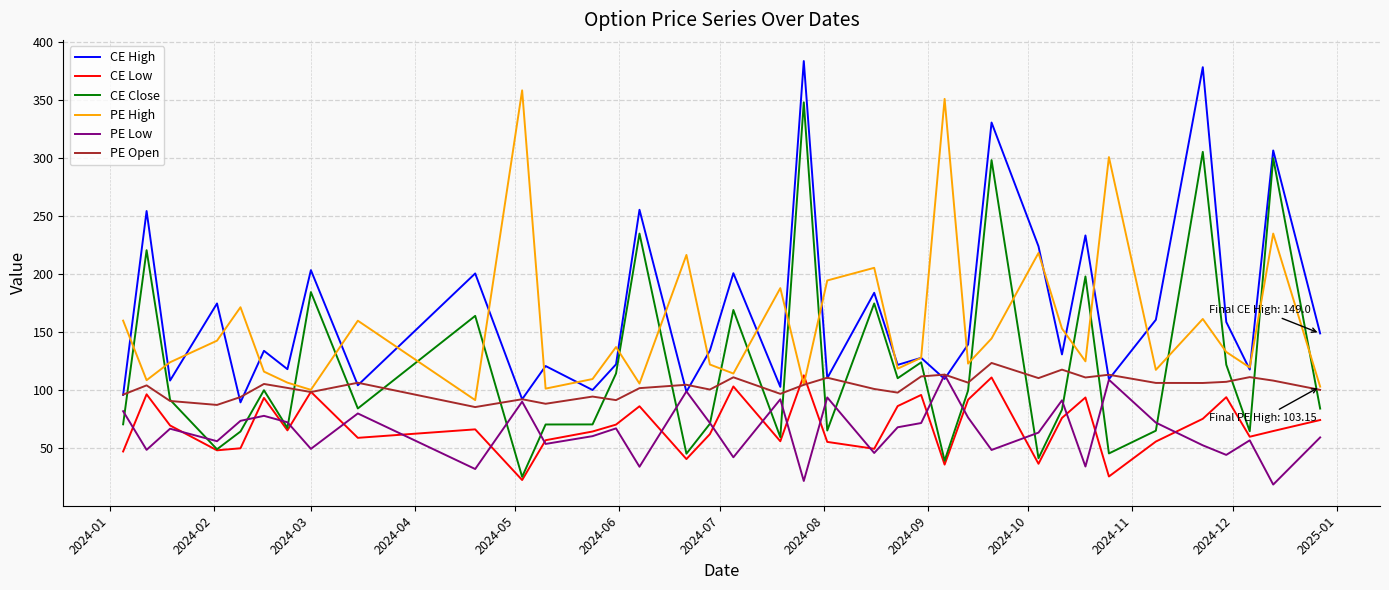

Which series has the widest spread of values?

CE Close